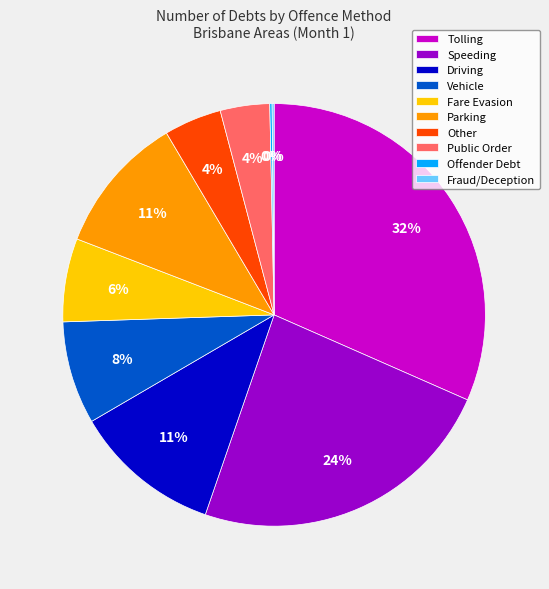

What is the ratio of the value at Public Order to the value at Vehicle?

0.5